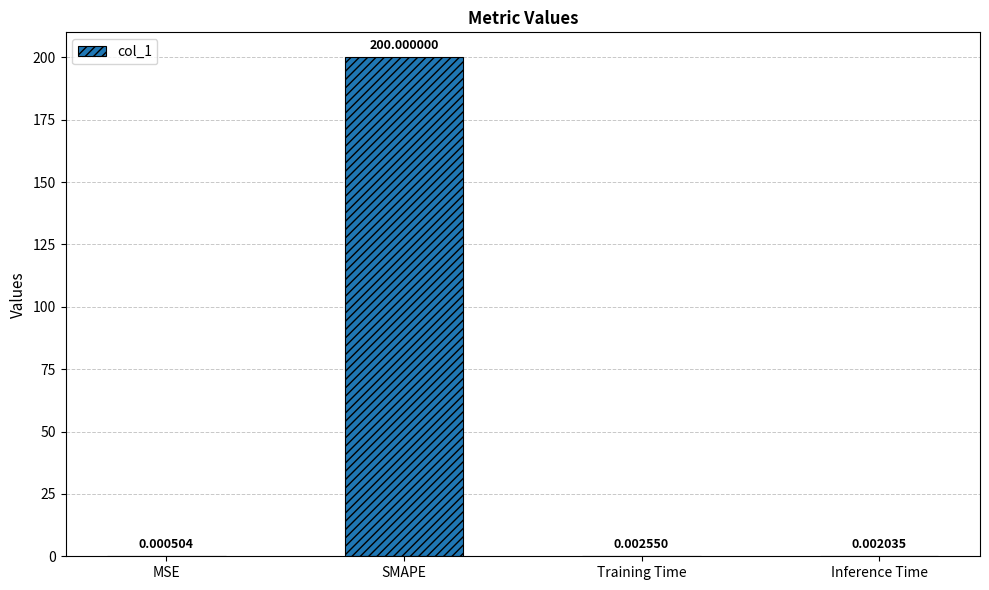

Which category has the highest value across all series?

SMAPE